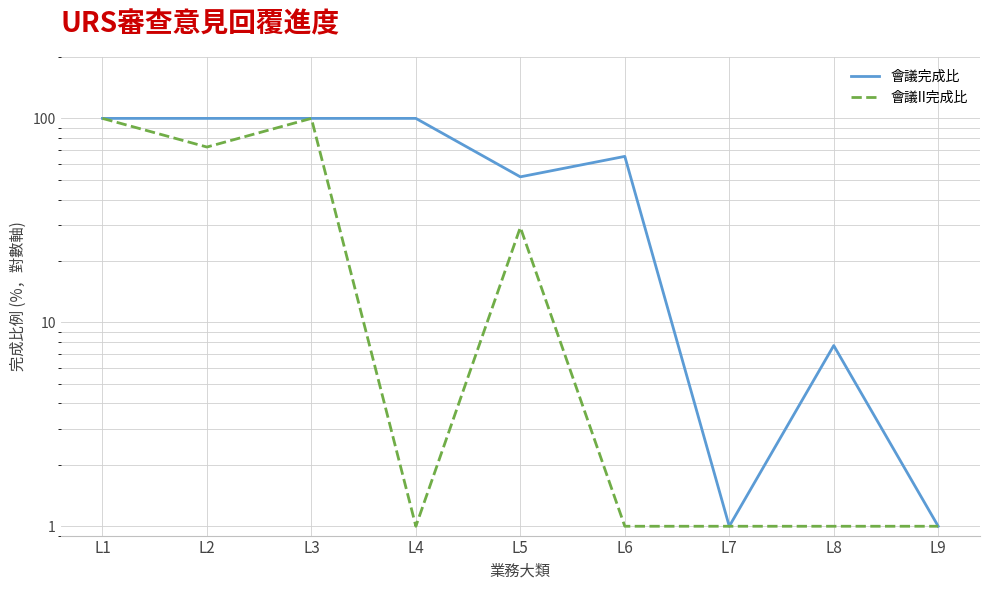

At which category is the sum across all series the highest?

L1